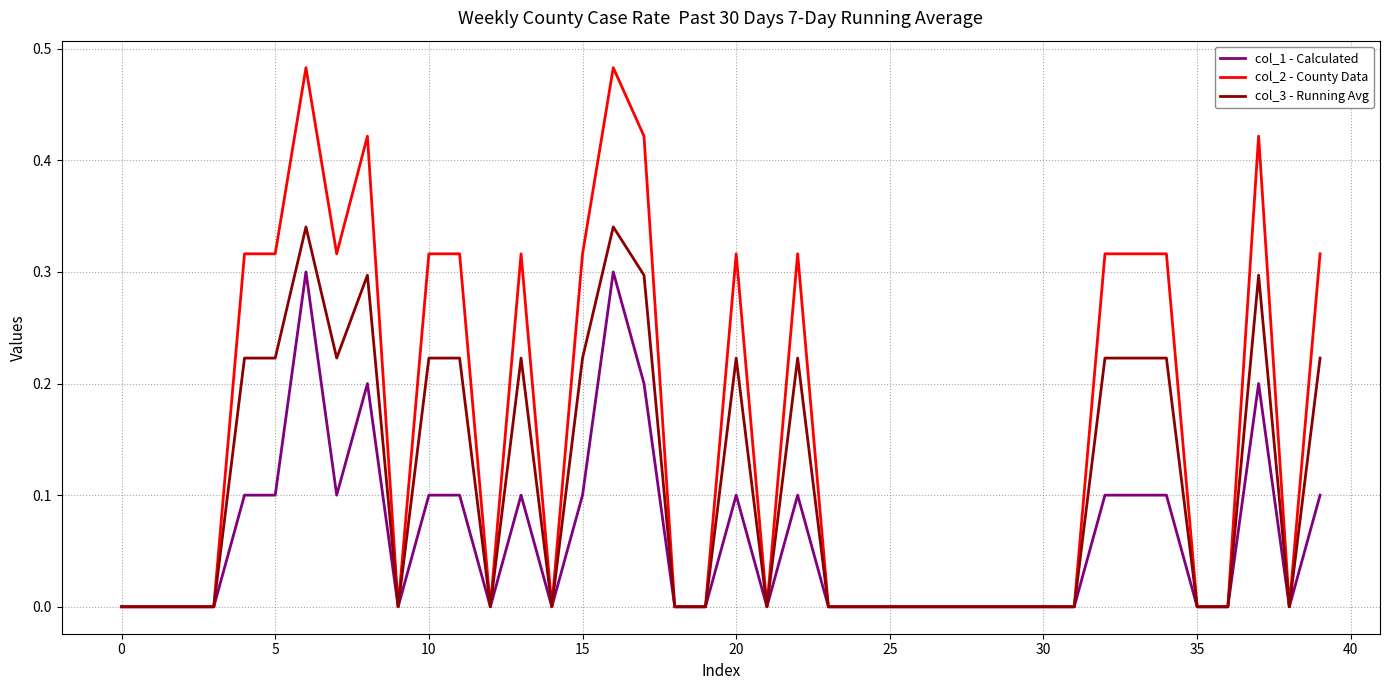

Which series has the largest total across all categories?

col_2 - County Data